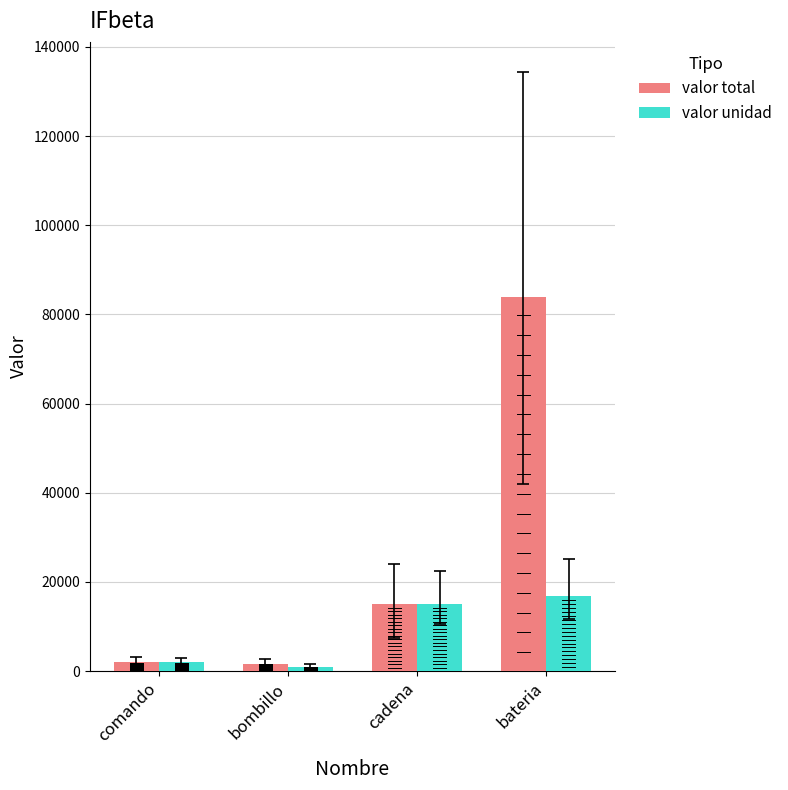

At which category does the chart reach its peak across all series?

bateria